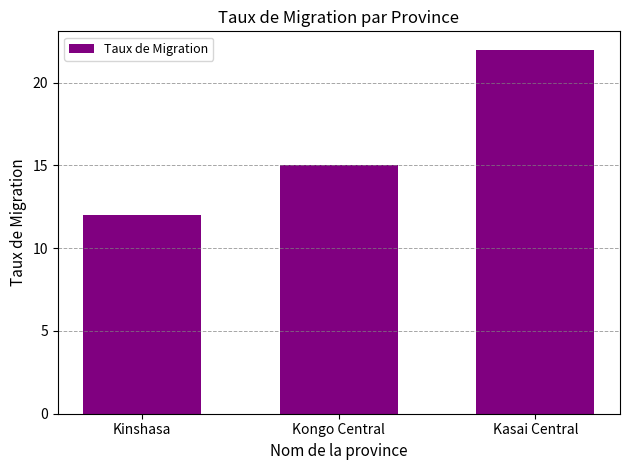

What position from the left is Kasai Central?

3